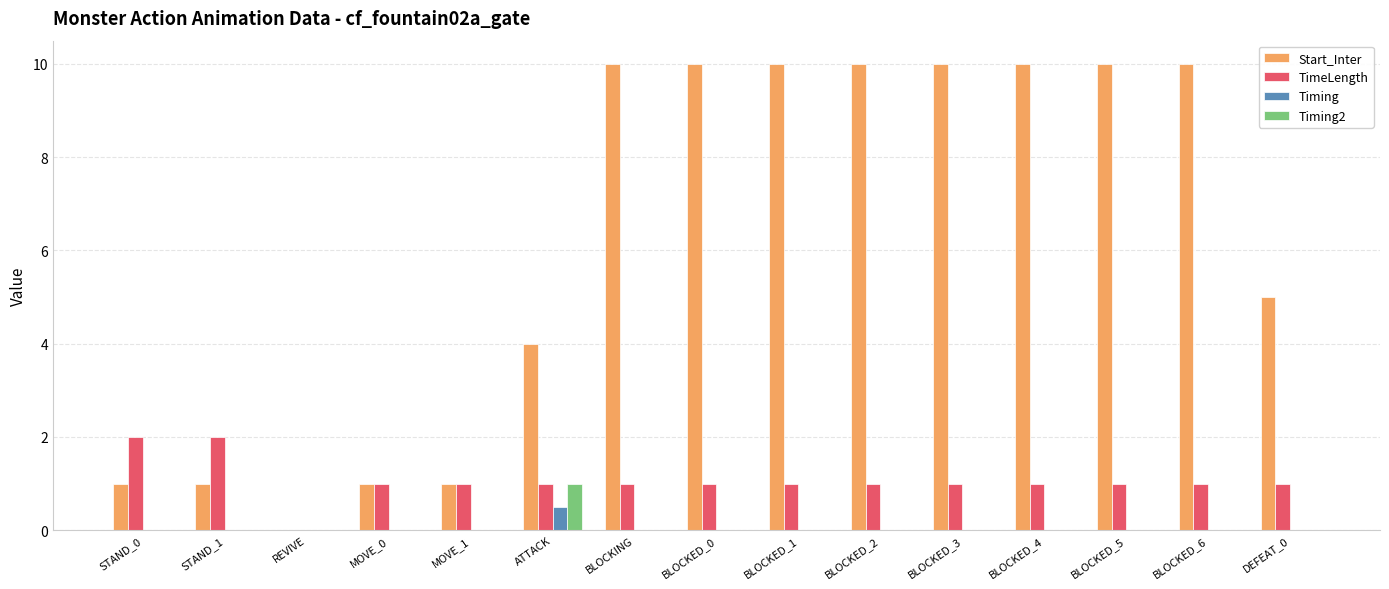

What is the maximum value for Start_Inter?

10.0